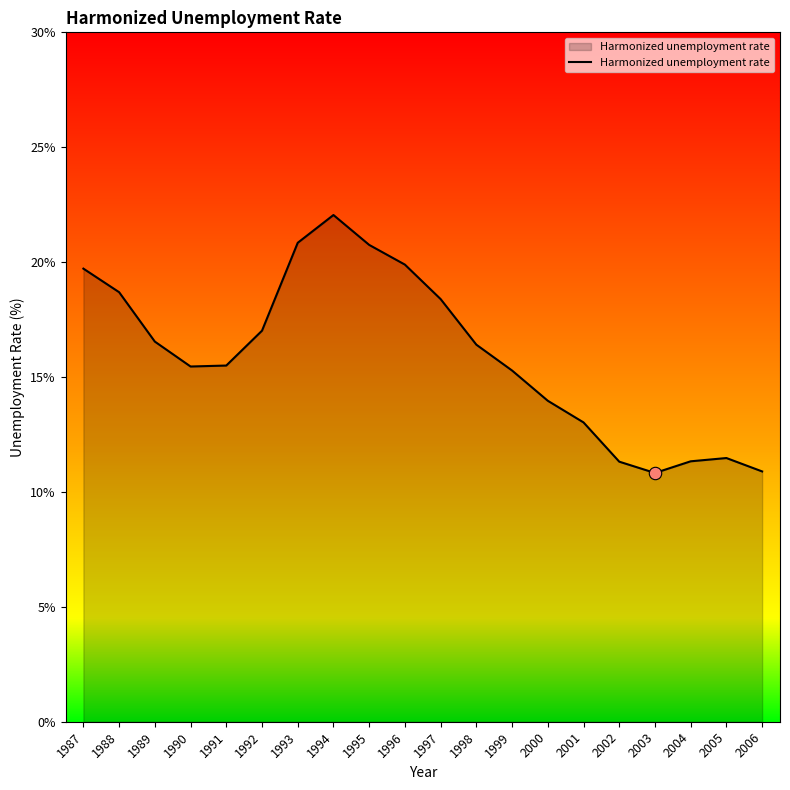

What is the change in value from 1992 to 1998?

-0.6